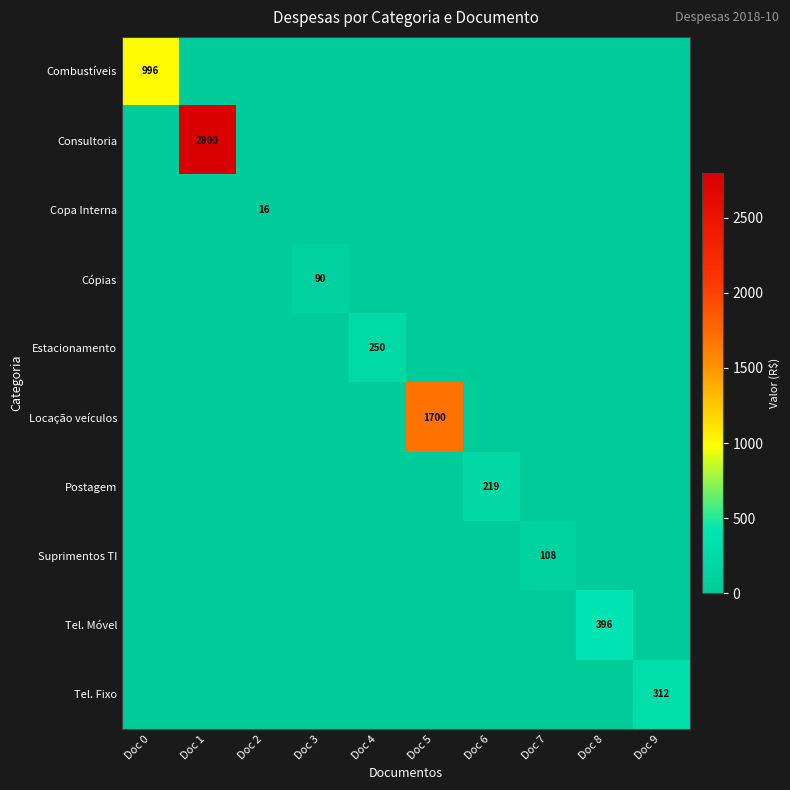

At which category does the chart reach its minimum across all series?

Doc 1